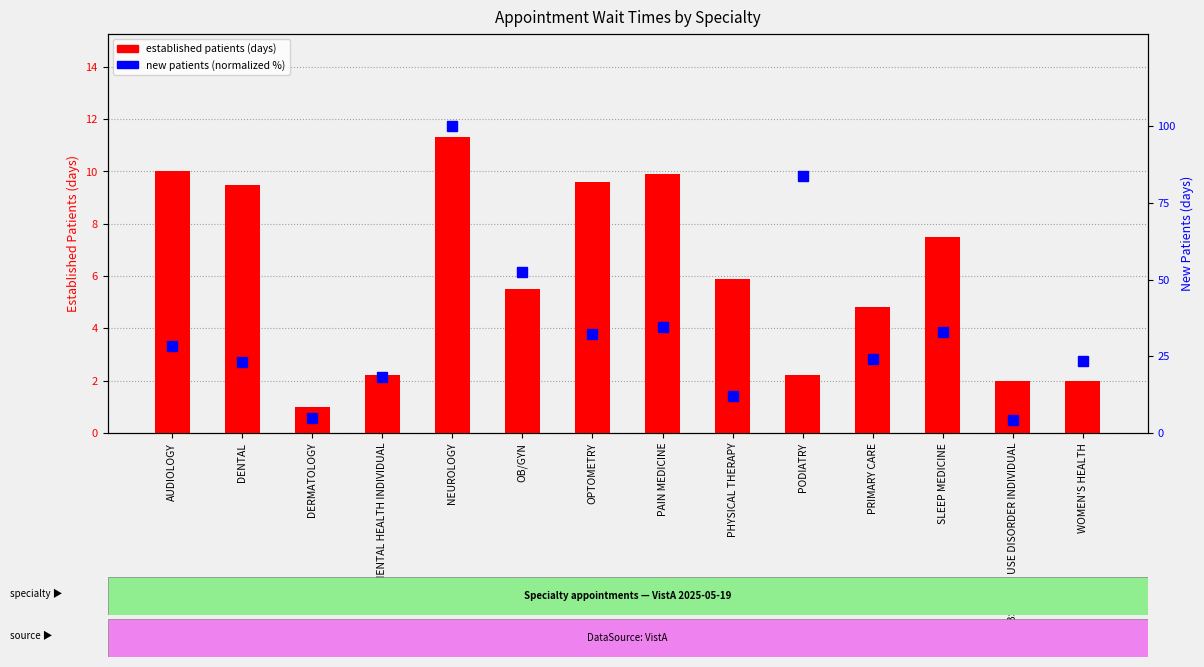

How many data points does each series have?

14